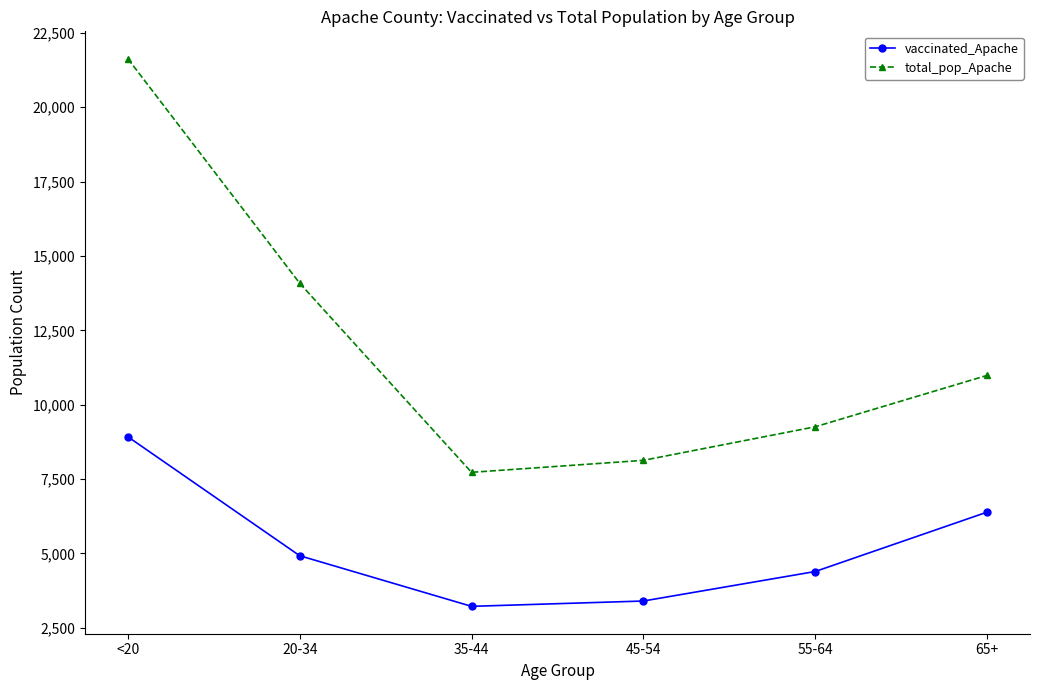

Which series has the largest total across all categories?

total_pop_Apache